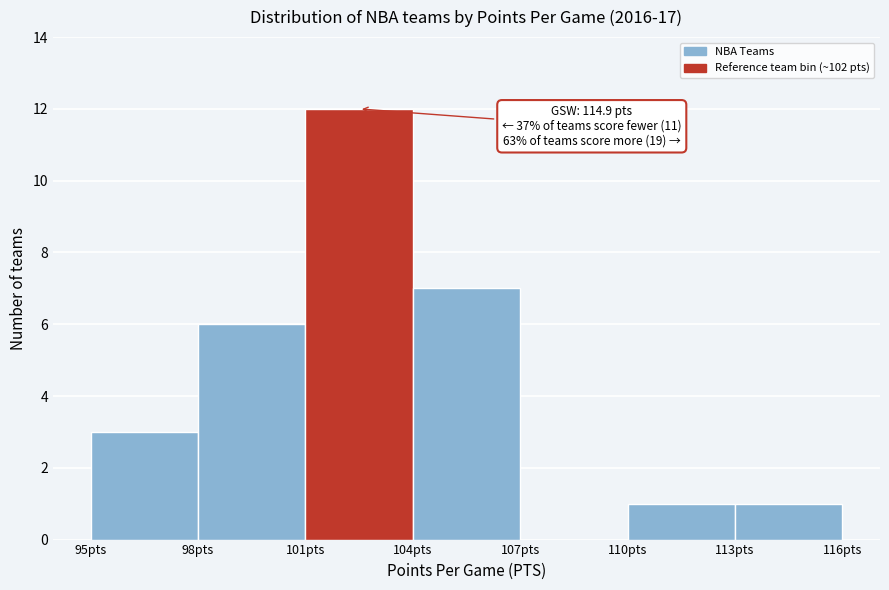

Which range on the x-axis has the tallest bar?

101 to 104